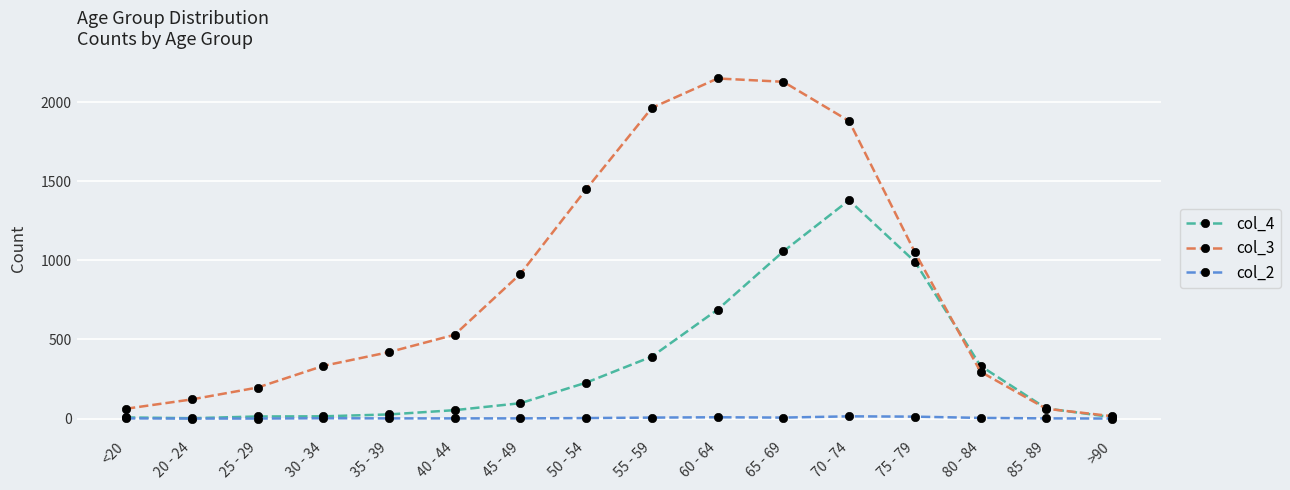

Where do col_4 and col_3 first cross each other?

75 - 79 and 80 - 84